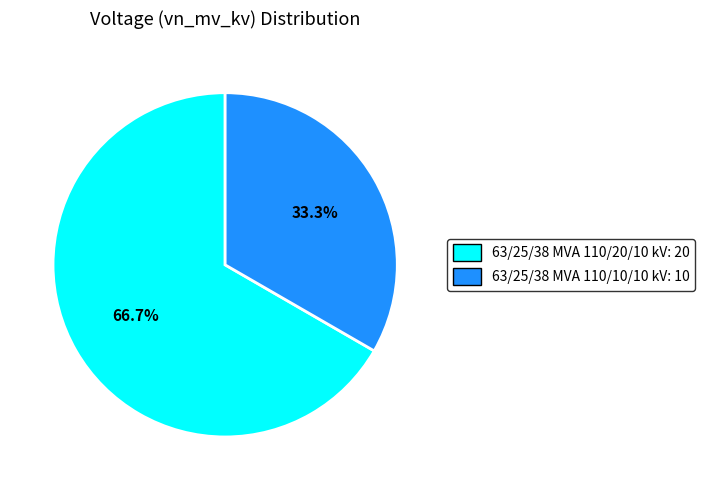

Which has a higher value, 63/25/38 MVA 110/10/10 kV or 63/25/38 MVA 110/20/10 kV?

63/25/38 MVA 110/20/10 kV